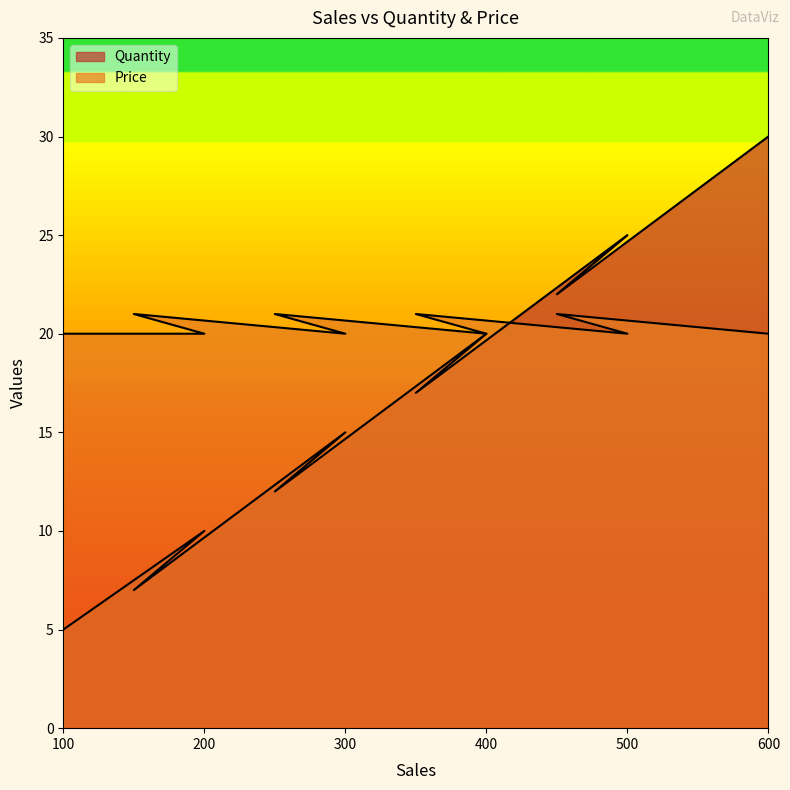

How many interior local peaks does the Quantity series have?

4